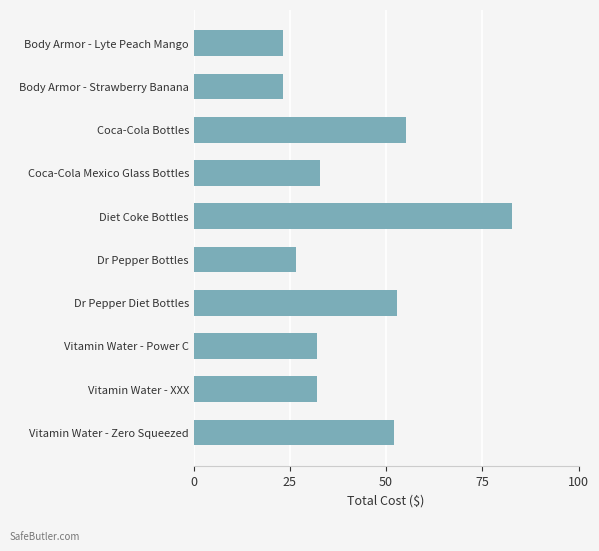

Which has a higher value, Dr Pepper Bottles or Vitamin Water - XXX?

Vitamin Water - XXX